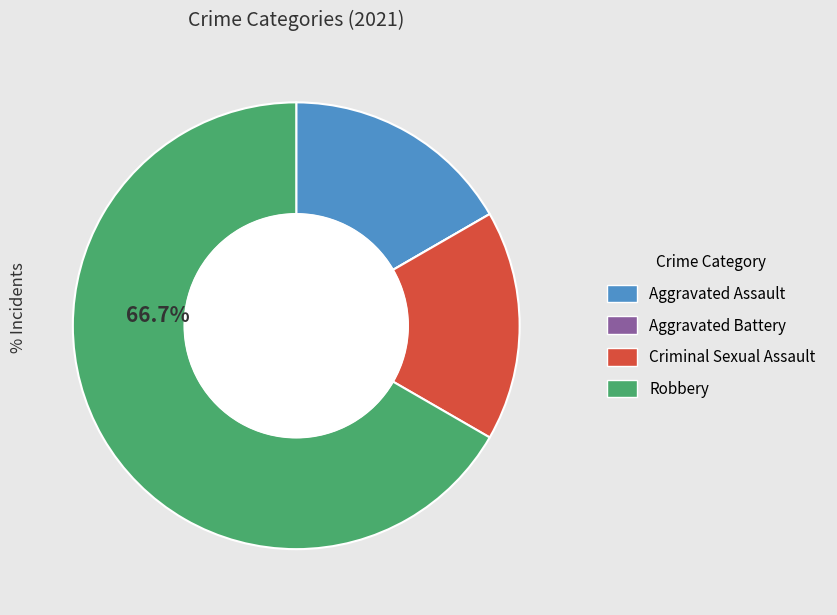

Is it true that Aggravated Assault is 10% of the pie?

False